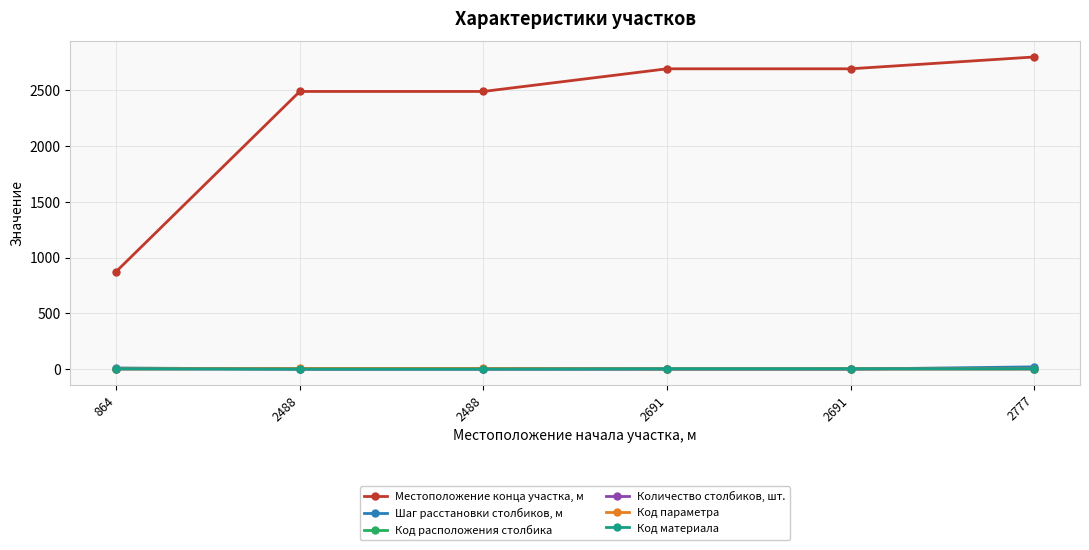

What are all the series names shown in the legend?

Местоположение конца участка, м, Шаг расстановки столбиков, м, Код расположения столбика, Количество столбиков, шт., Код параметра, Код материала